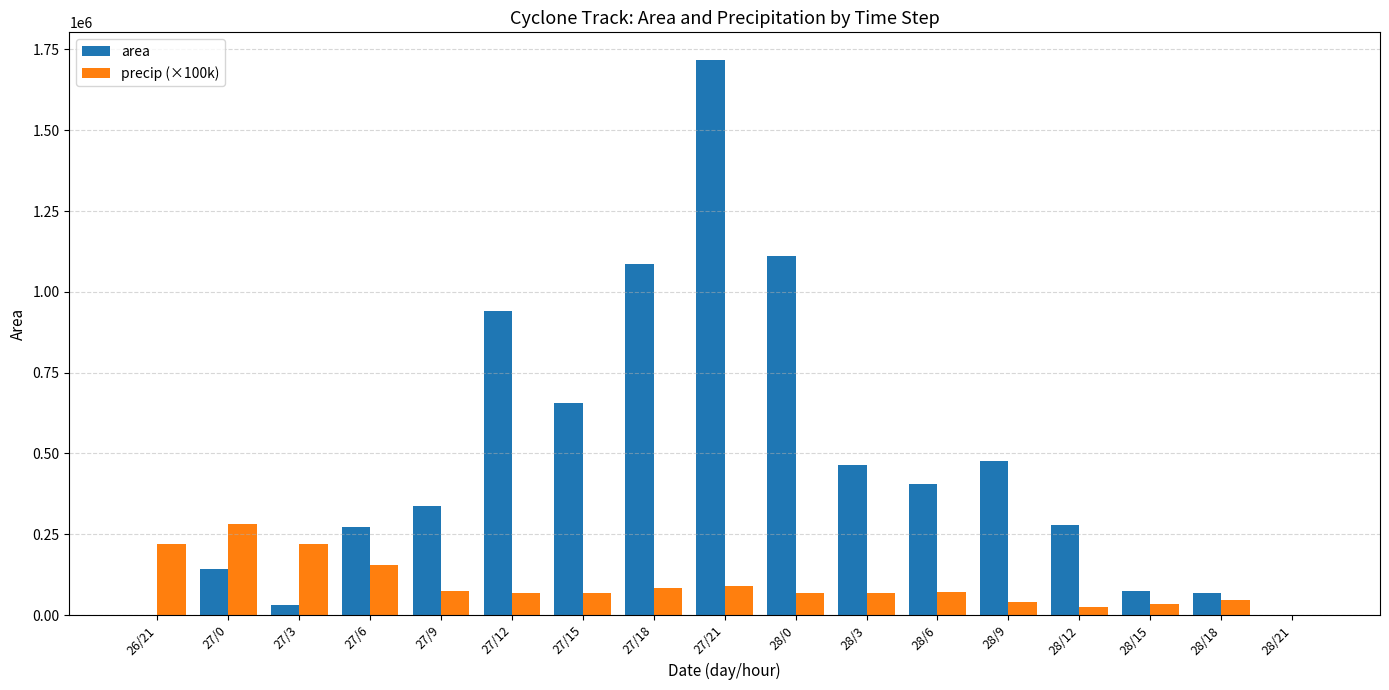

The precip (×100k) series shows -175172.0 at 28/21. True or false?

False